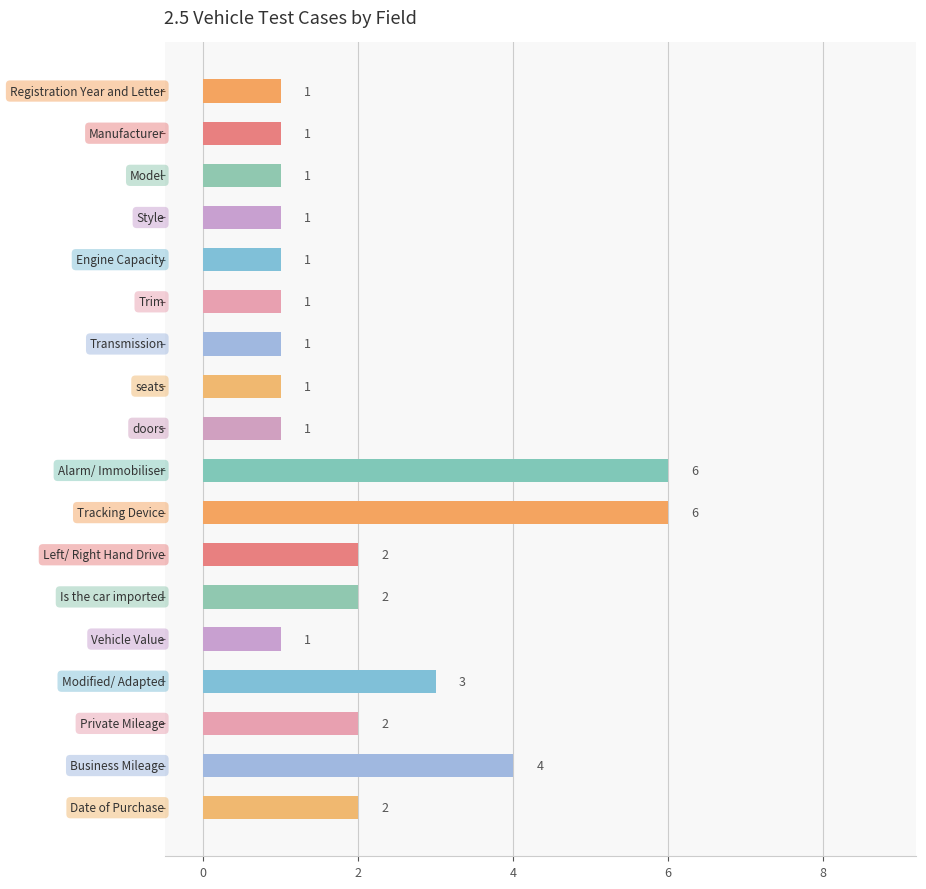

Reading bottom to top, what are all the values shown in this chart?

2	4	2	3	1	2	2	6	6	1	1	1	1	1	1	1	1	1